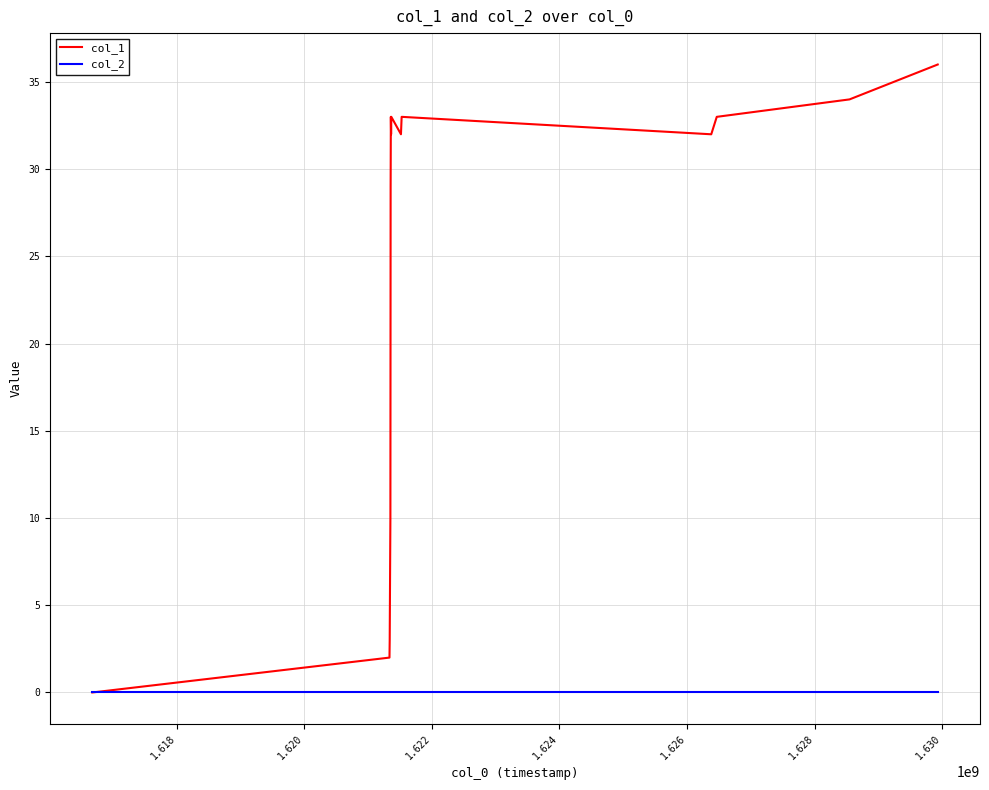

What are all the series names shown in the legend?

col_1, col_2